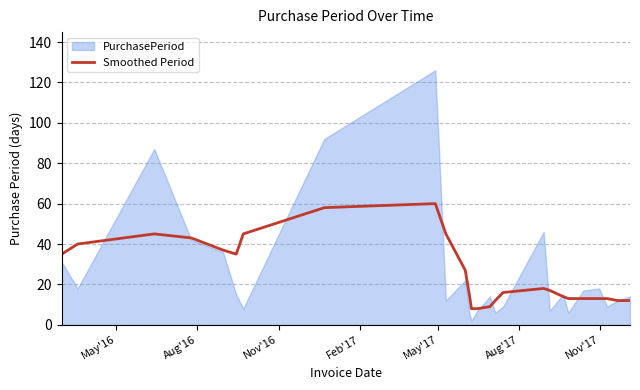

What is the maximum value shown in the chart?

126